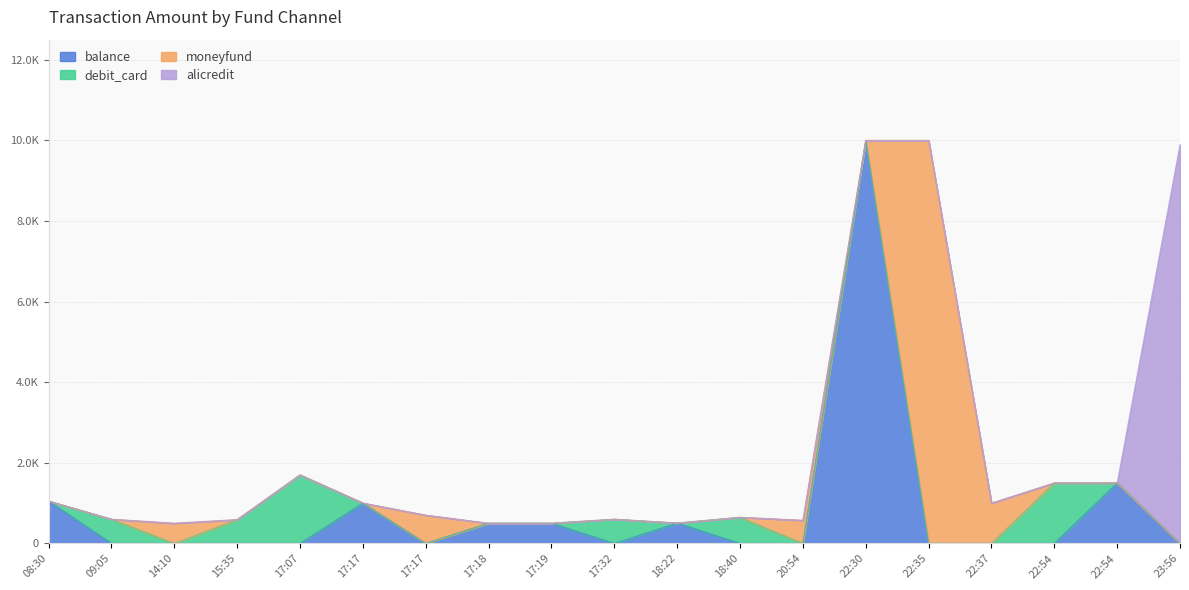

What is the total value across all series at 22:30?

10000.0